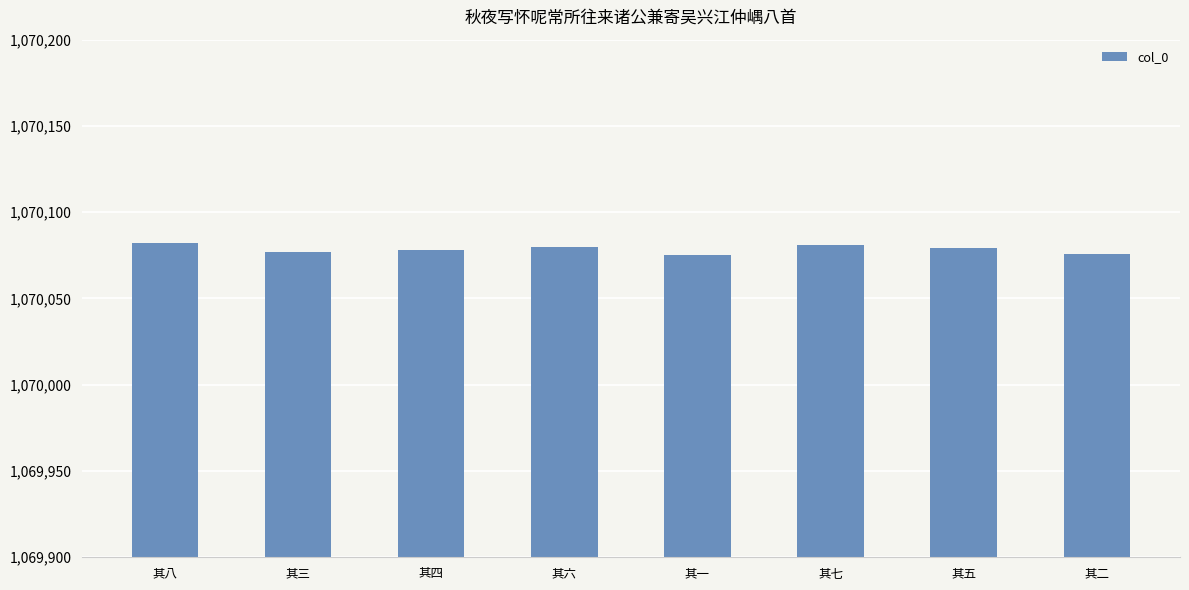

What is the ratio of the value at 其四 to the value at 其三?

1.0